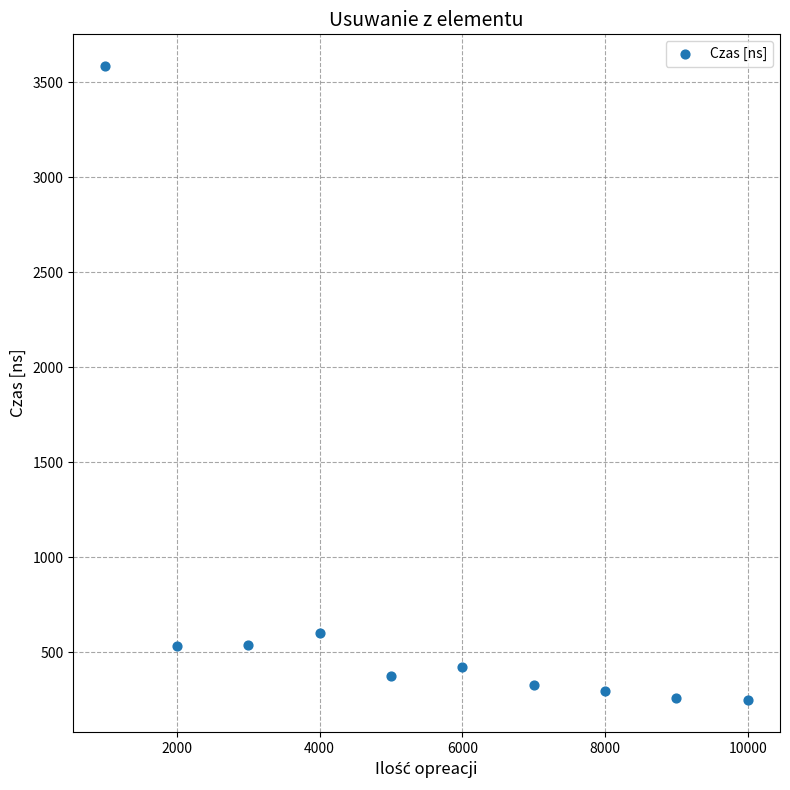

What is the average X value?

5500